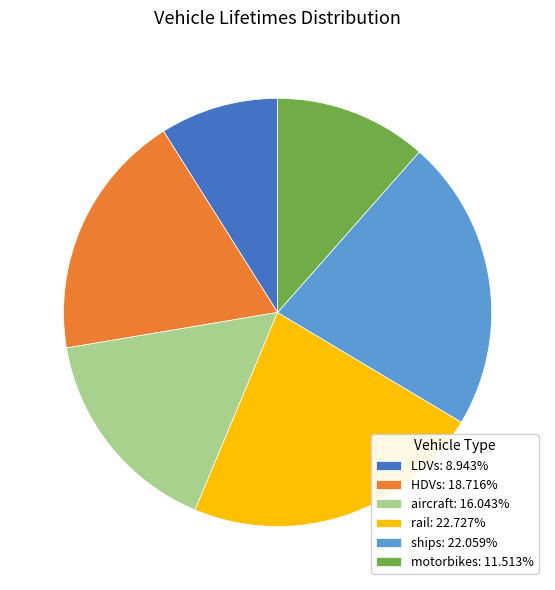

What is the smallest slice in the pie chart?

LDVs